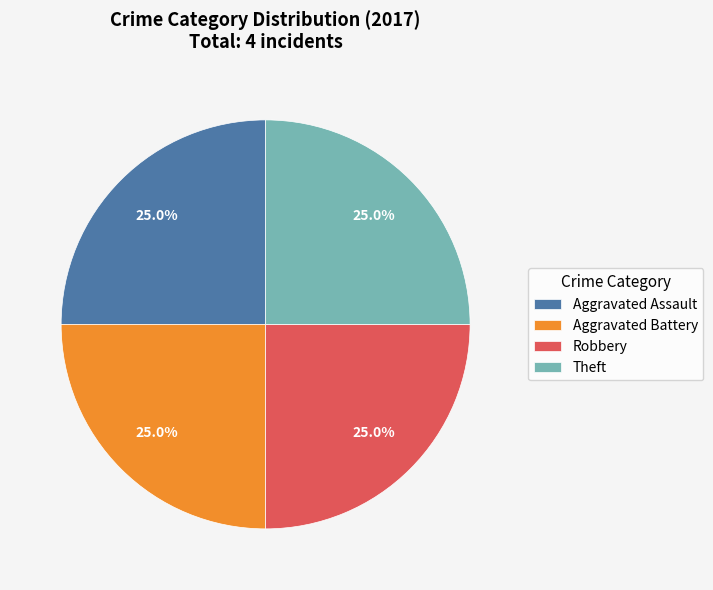

What percentage do Aggravated Assault and Theft together represent?

50.0%